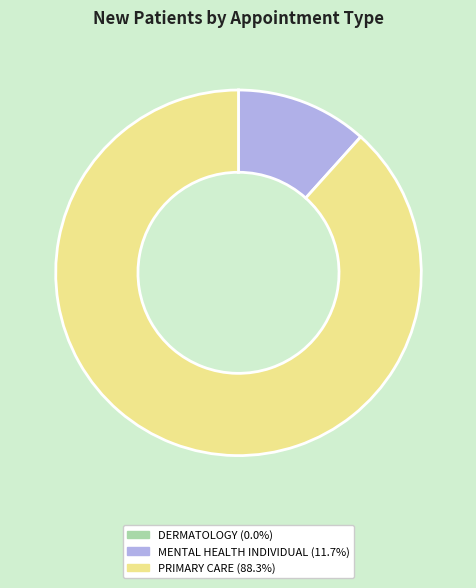

Which category has the biggest portion of the pie?

PRIMARY CARE